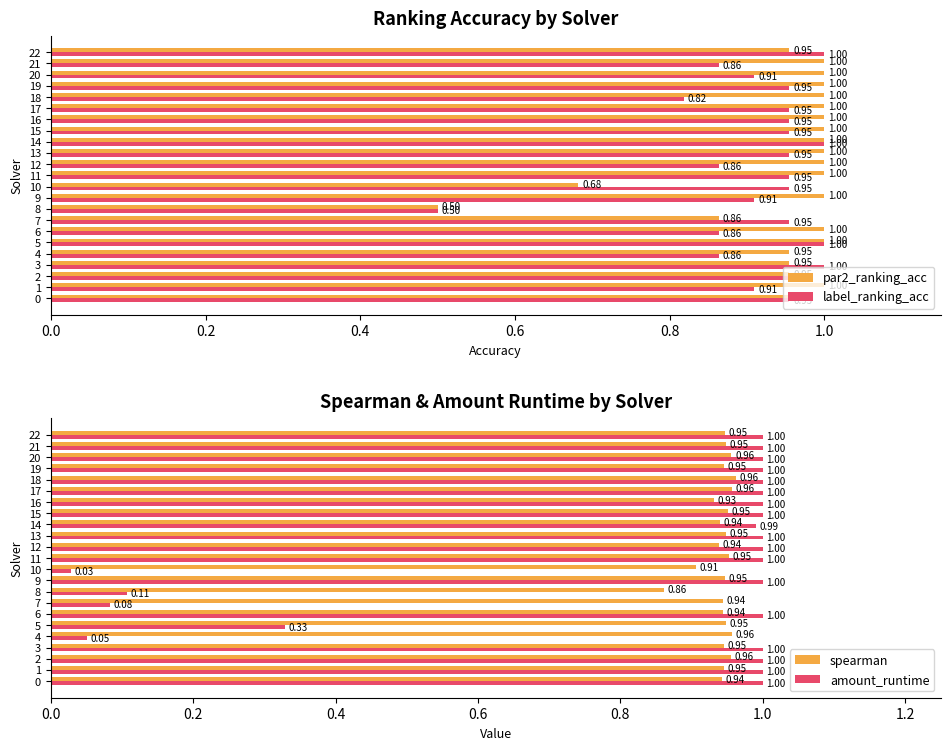

What value does the par2_ranking_acc series have at 11?

1.0